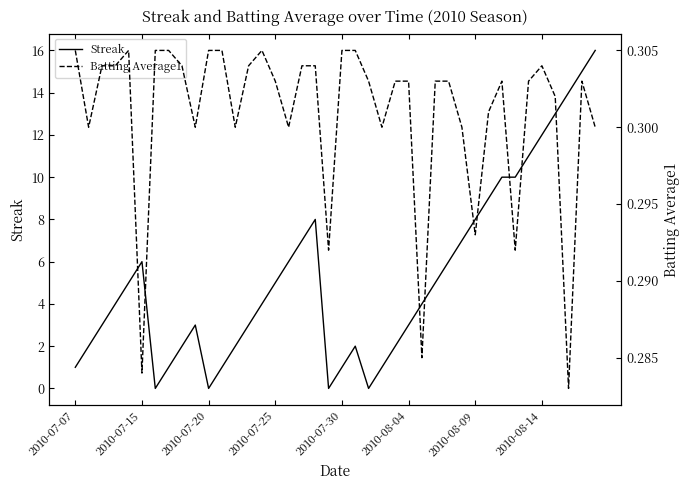

Count the number of categories in the chart.

40